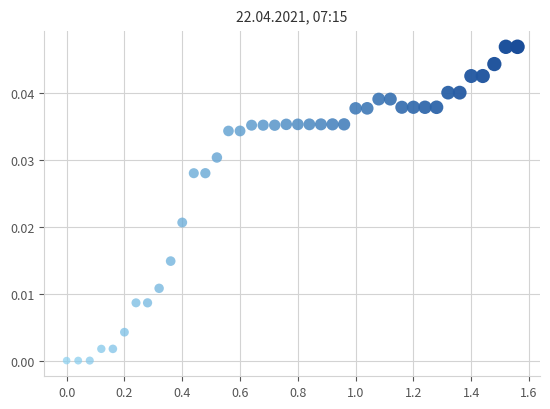

What is the range of X values (max minus min)?

1.6